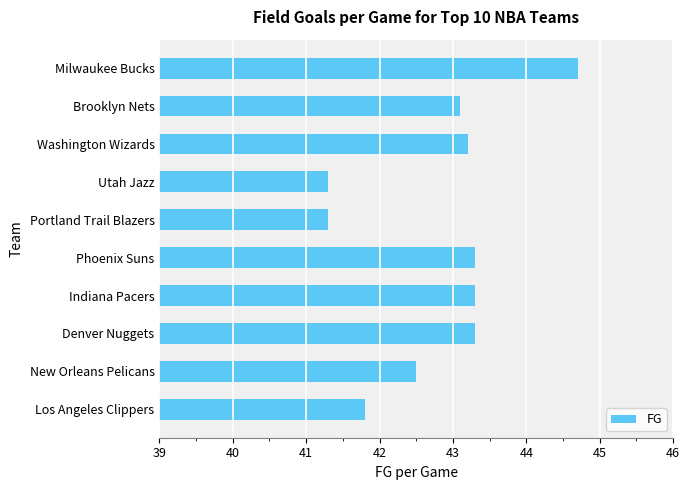

What is the smallest value displayed?

41.3